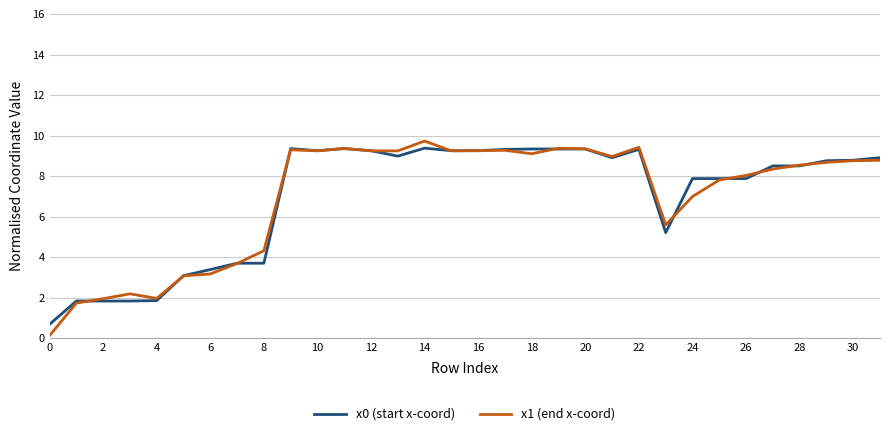

Reading right to left, what are all the values shown in this chart?

x0 (start x-coord): 8.9	8.8	8.8	8.5	8.5	7.9	7.9	7.9	5.2	9.3	8.9	9.3	9.3	9.3	9.3	9.3	9.3	9.4	9.0	9.3	9.4	9.3	9.4	3.7	3.7	3.4	3.1	1.9	1.8	1.8	1.8	0.7
x1 (end x-coord): 8.8	8.8	8.7	8.5	8.3	8.0	7.8	7.0	5.6	9.4	9.0	9.4	9.4	9.1	9.3	9.3	9.3	9.7	9.2	9.2	9.4	9.2	9.3	4.3	3.7	3.2	3.1	2.0	2.2	2.0	1.7	0.1